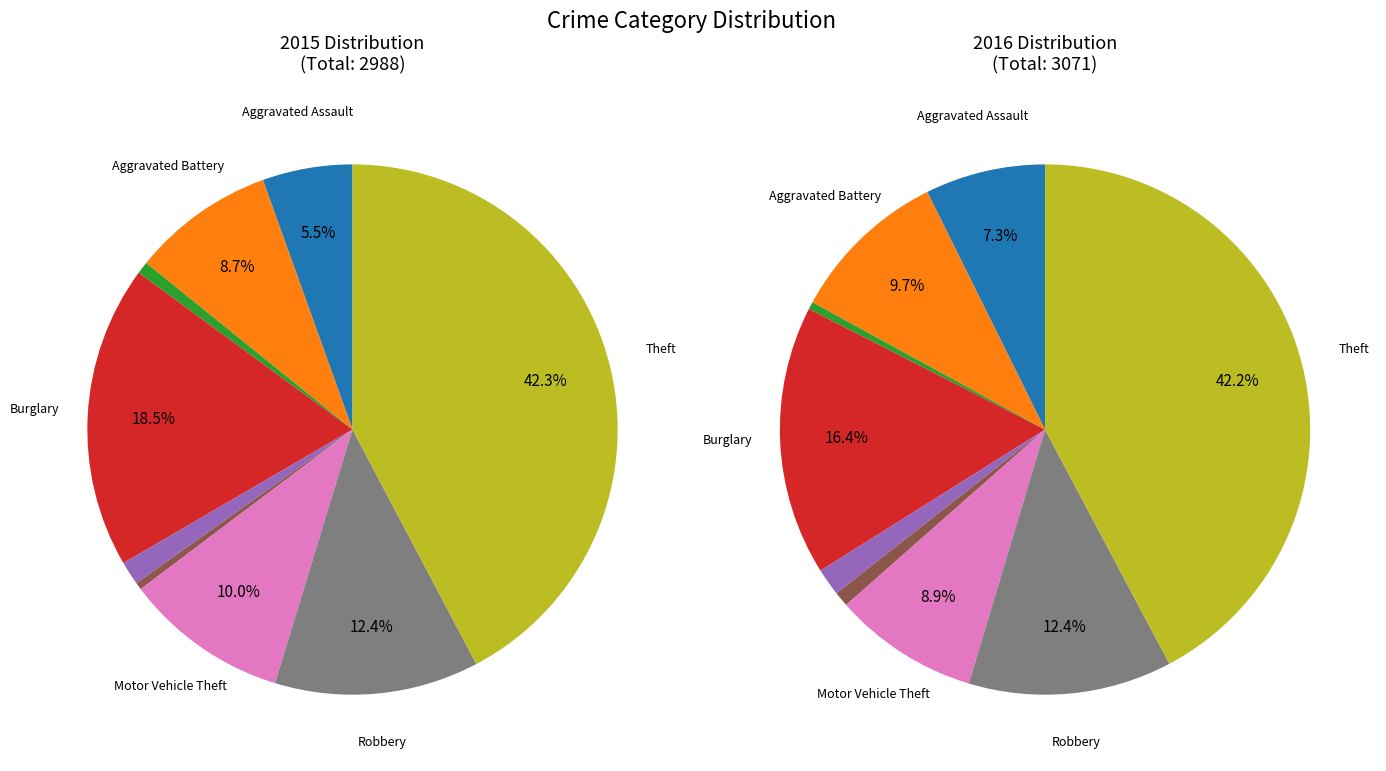

What is the largest slice in the pie chart?

Theft